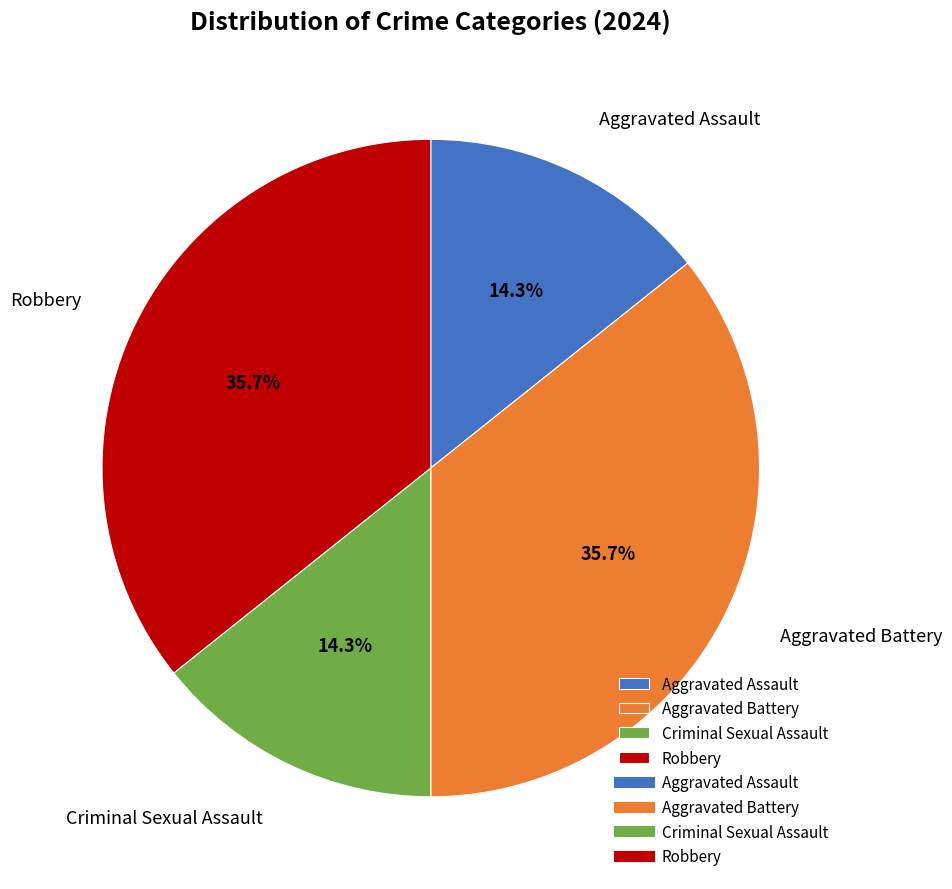

Does Criminal Sexual Assault account for over 50% of the chart?

No